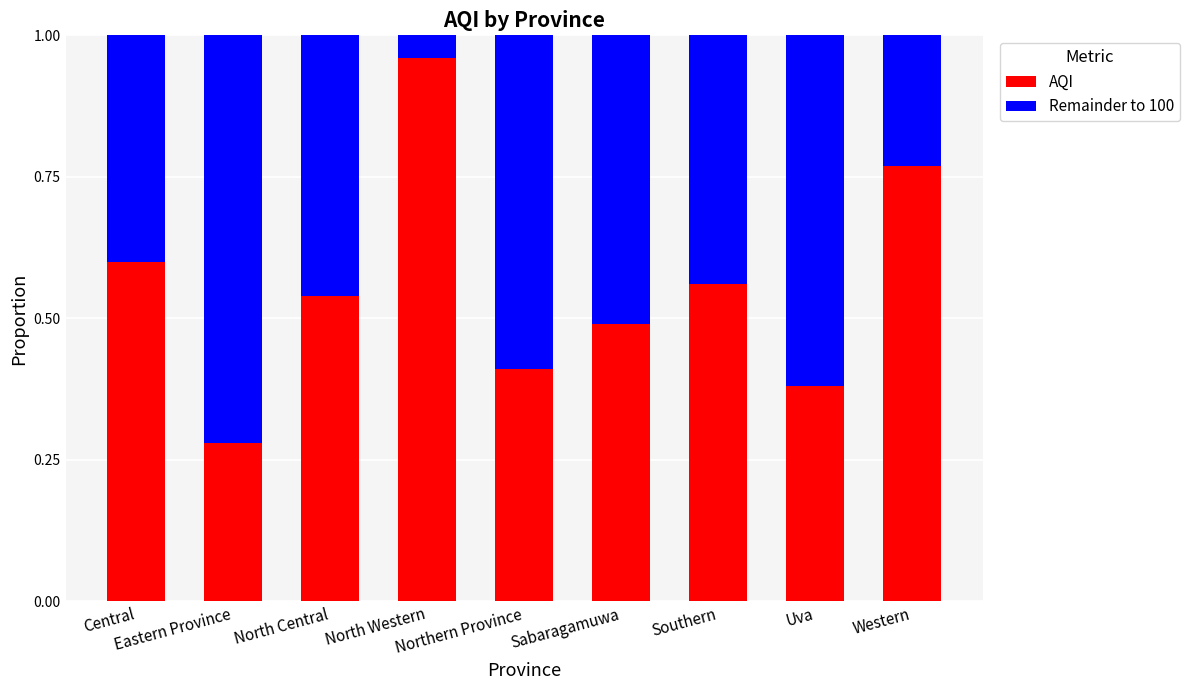

The AQI series shows 0.1 at Sabaragamuwa. True or false?

False